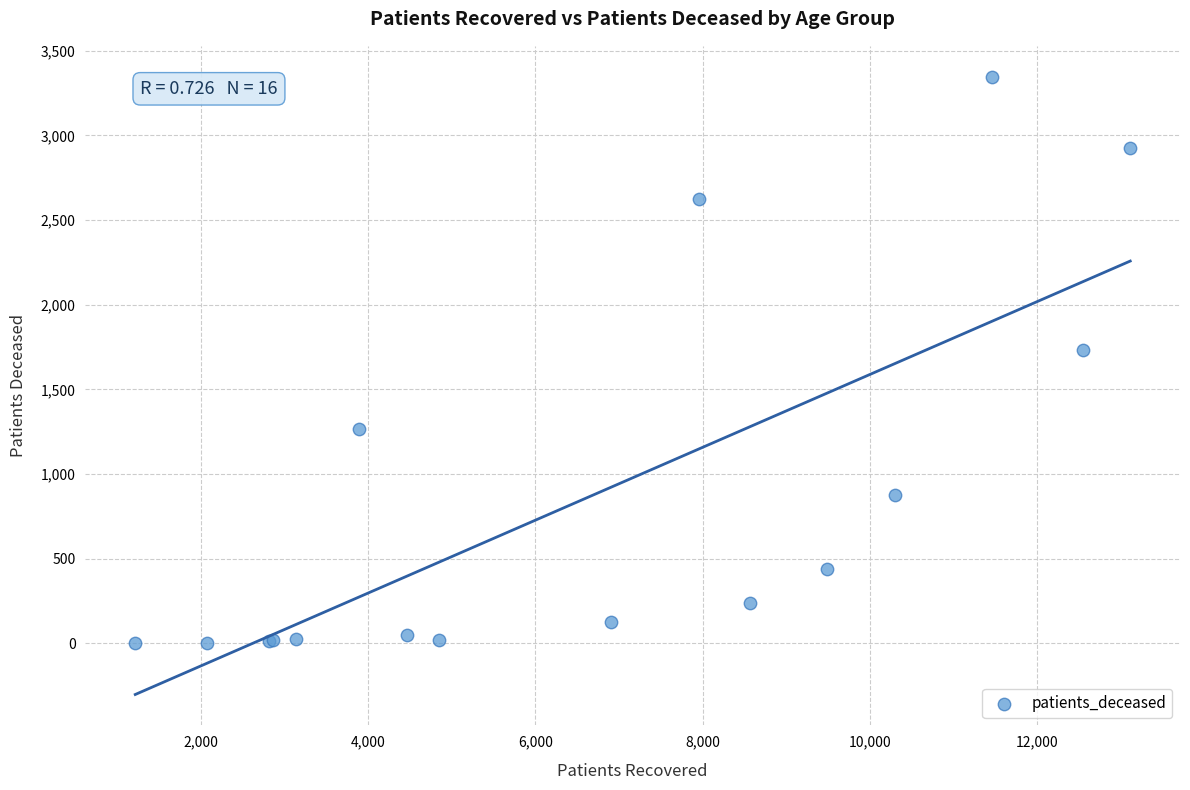

What Y value in the scatter plot is closest to 1675?

1735